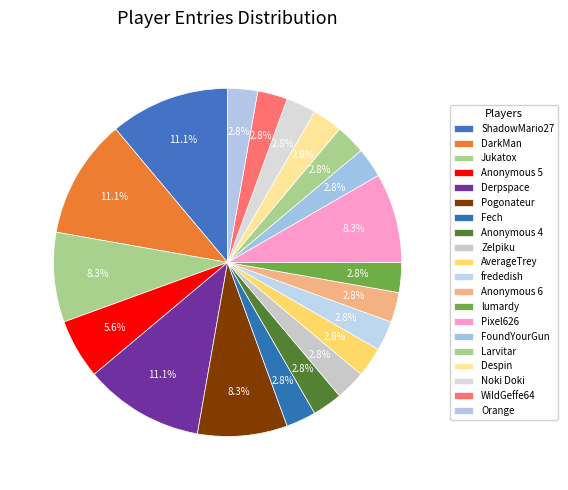

What is the ratio of the value at frededish to the value at lumardy?

1.0